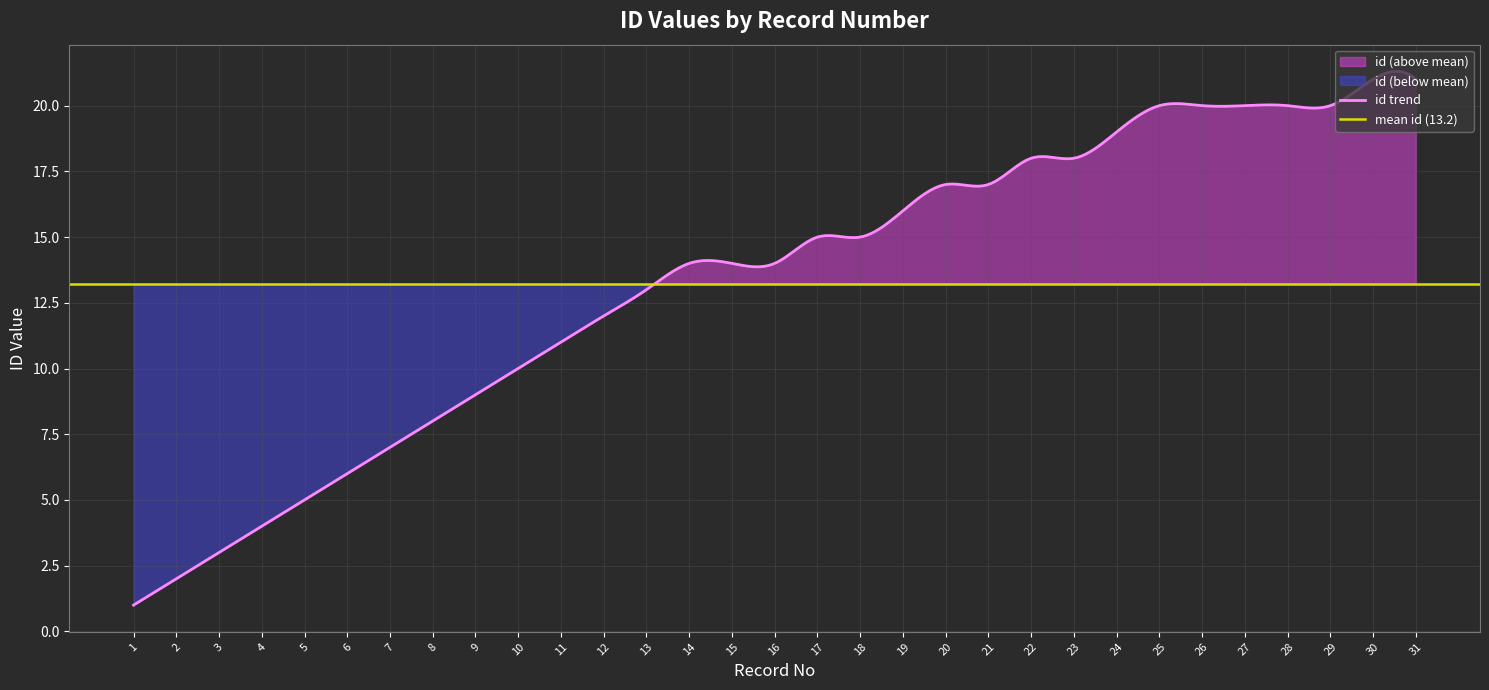

Reading left to right, what are all the values shown in this chart?

1=1	2=2	3=3	4=4	5=5	6=6	7=7	8=8	9=9	10=10	11=11	12=12	13=13	14=14	15=14	16=14	17=15	18=15	19=16	20=17	21=17	22=18	23=18	24=19	25=20	26=20	27=20	28=20	29=20	30=21	31=21